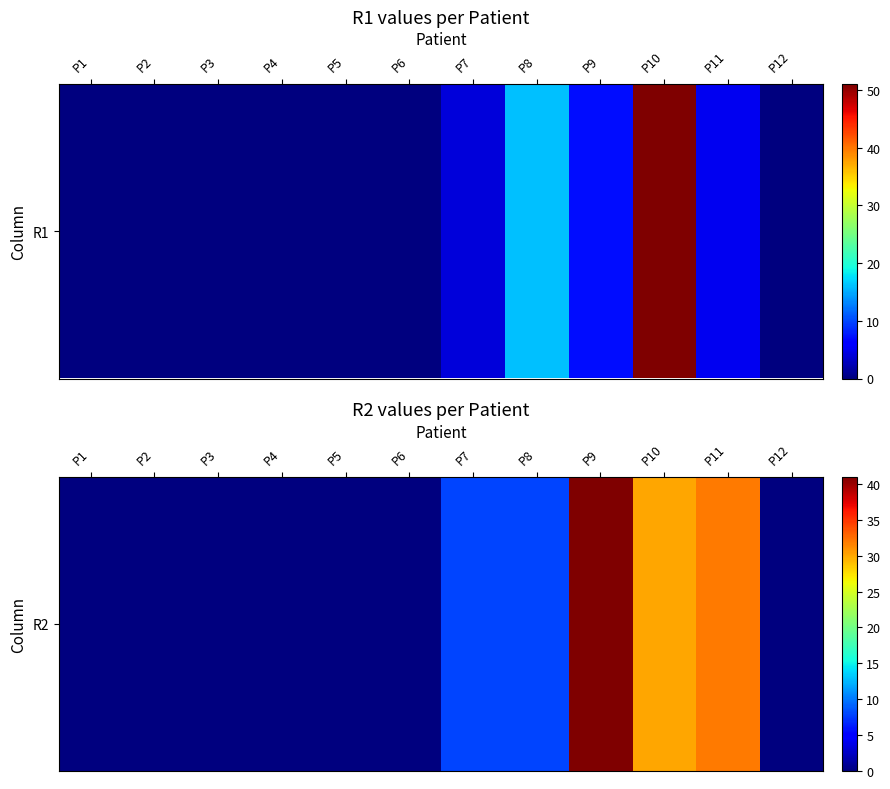

The value at P2 is 0. True or false?

True